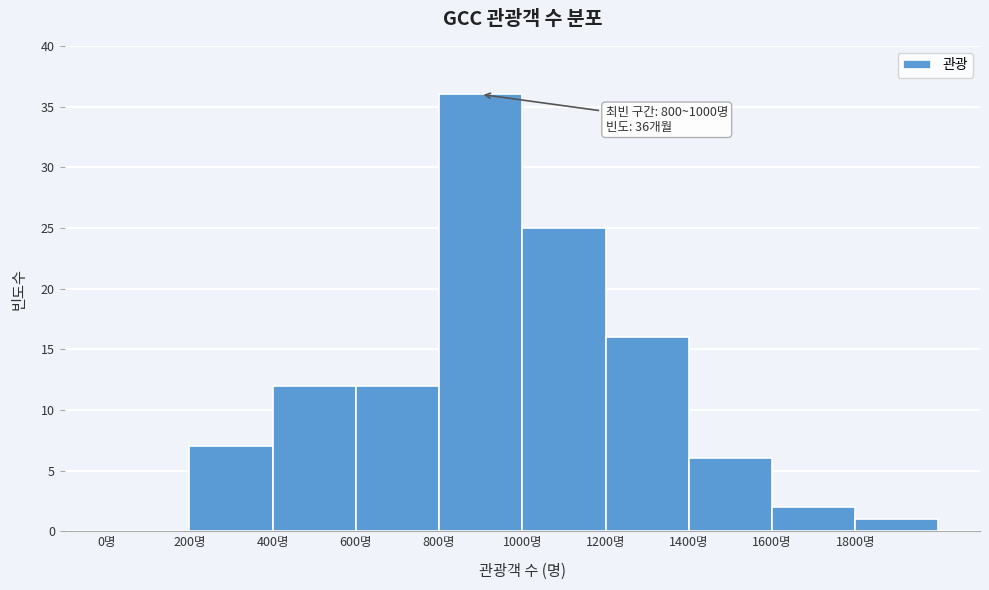

Which range on the x-axis has the tallest bar?

800 to 1000